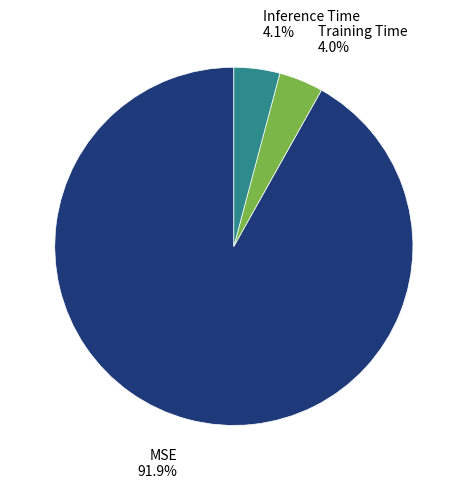

What percentage is NOT represented by MSE?

8.1%